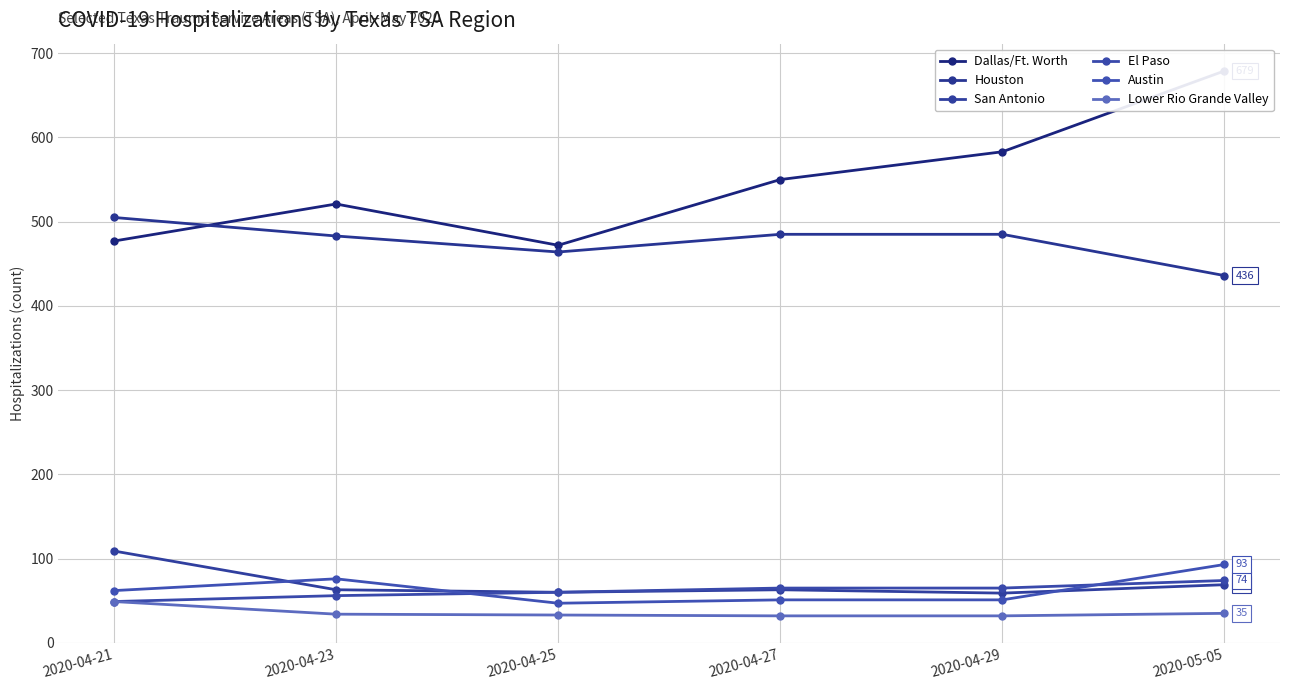

What are all the series names shown in the legend?

Dallas/Ft. Worth, Houston, San Antonio, El Paso, Austin, Lower Rio Grande Valley